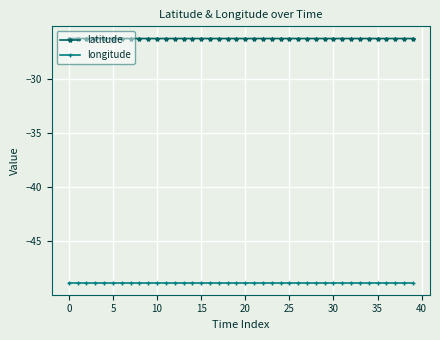

What is the value of the longitude point at the 32nd from the left?

-48.9